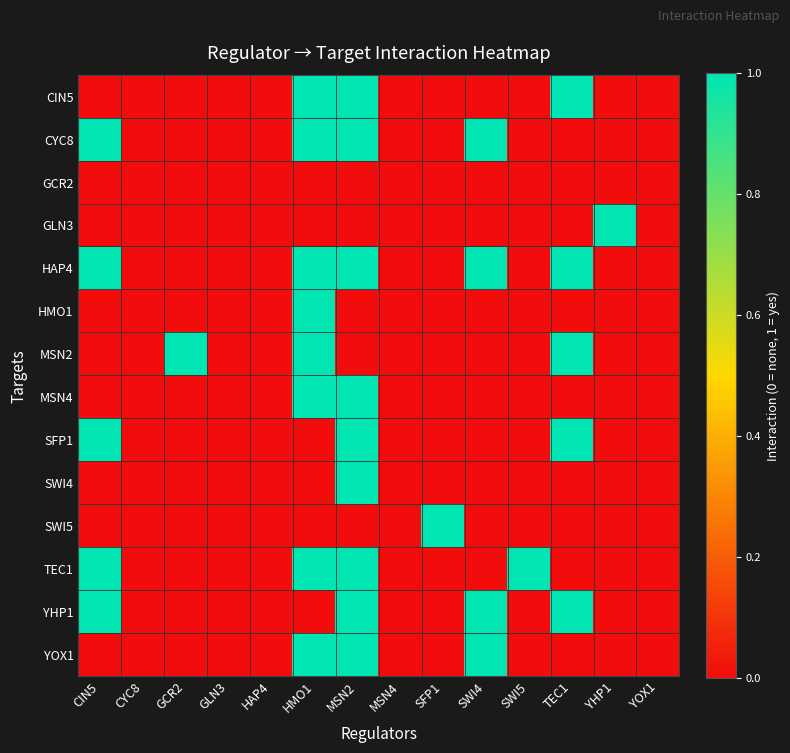

Reading right to left, extract all data points from this chart.

CIN5: YOX1=0	YHP1=0	TEC1=1	SWI5=0	SWI4=0	SFP1=0	MSN4=0	MSN2=1	HMO1=1	HAP4=0	GLN3=0	GCR2=0	CYC8=0	CIN5=0
CYC8: YOX1=0	YHP1=0	TEC1=0	SWI5=0	SWI4=1	SFP1=0	MSN4=0	MSN2=1	HMO1=1	HAP4=0	GLN3=0	GCR2=0	CYC8=0	CIN5=1
GCR2: YOX1=0	YHP1=0	TEC1=0	SWI5=0	SWI4=0	SFP1=0	MSN4=0	MSN2=0	HMO1=0	HAP4=0	GLN3=0	GCR2=0	CYC8=0	CIN5=0
GLN3: YOX1=0	YHP1=1	TEC1=0	SWI5=0	SWI4=0	SFP1=0	MSN4=0	MSN2=0	HMO1=0	HAP4=0	GLN3=0	GCR2=0	CYC8=0	CIN5=0
HAP4: YOX1=0	YHP1=0	TEC1=1	SWI5=0	SWI4=1	SFP1=0	MSN4=0	MSN2=1	HMO1=1	HAP4=0	GLN3=0	GCR2=0	CYC8=0	CIN5=1
HMO1: YOX1=0	YHP1=0	TEC1=0	SWI5=0	SWI4=0	SFP1=0	MSN4=0	MSN2=0	HMO1=1	HAP4=0	GLN3=0	GCR2=0	CYC8=0	CIN5=0
MSN2: YOX1=0	YHP1=0	TEC1=1	SWI5=0	SWI4=0	SFP1=0	MSN4=0	MSN2=0	HMO1=1	HAP4=0	GLN3=0	GCR2=1	CYC8=0	CIN5=0
MSN4: YOX1=0	YHP1=0	TEC1=0	SWI5=0	SWI4=0	SFP1=0	MSN4=0	MSN2=1	HMO1=1	HAP4=0	GLN3=0	GCR2=0	CYC8=0	CIN5=0
SFP1: YOX1=0	YHP1=0	TEC1=1	SWI5=0	SWI4=0	SFP1=0	MSN4=0	MSN2=1	HMO1=0	HAP4=0	GLN3=0	GCR2=0	CYC8=0	CIN5=1
SWI4: YOX1=0	YHP1=0	TEC1=0	SWI5=0	SWI4=0	SFP1=0	MSN4=0	MSN2=1	HMO1=0	HAP4=0	GLN3=0	GCR2=0	CYC8=0	CIN5=0
SWI5: YOX1=0	YHP1=0	TEC1=0	SWI5=0	SWI4=0	SFP1=1	MSN4=0	MSN2=0	HMO1=0	HAP4=0	GLN3=0	GCR2=0	CYC8=0	CIN5=0
TEC1: YOX1=0	YHP1=0	TEC1=0	SWI5=1	SWI4=0	SFP1=0	MSN4=0	MSN2=1	HMO1=1	HAP4=0	GLN3=0	GCR2=0	CYC8=0	CIN5=1
YHP1: YOX1=0	YHP1=0	TEC1=1	SWI5=0	SWI4=1	SFP1=0	MSN4=0	MSN2=1	HMO1=0	HAP4=0	GLN3=0	GCR2=0	CYC8=0	CIN5=1
YOX1: YOX1=0	YHP1=0	TEC1=0	SWI5=0	SWI4=1	SFP1=0	MSN4=0	MSN2=1	HMO1=1	HAP4=0	GLN3=0	GCR2=0	CYC8=0	CIN5=0